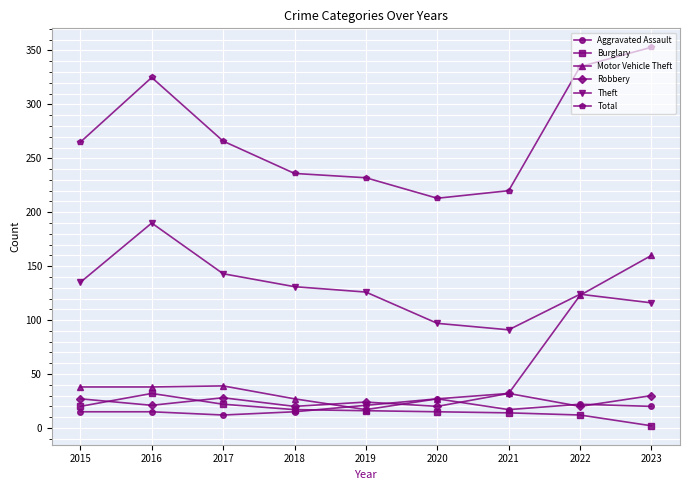

Does the chart have visible grid lines?

Yes